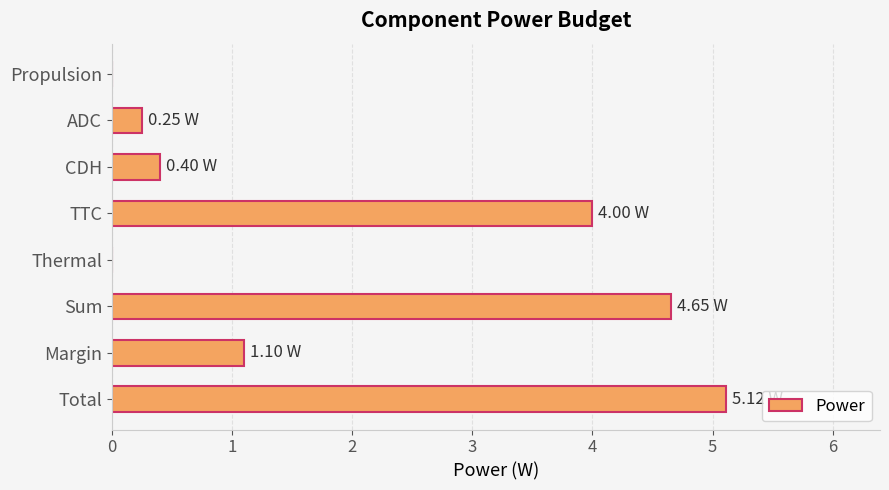

At which label is the value closest to 2?

Margin